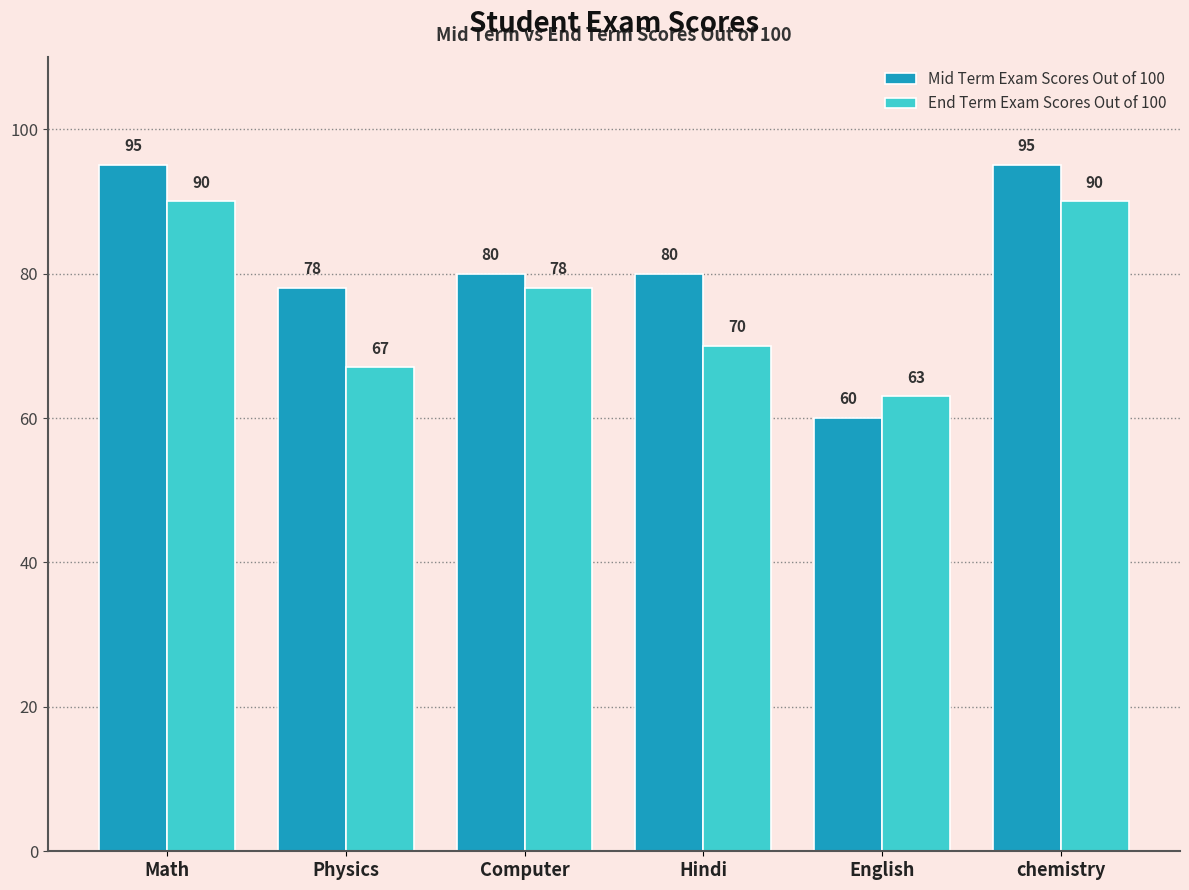

Is it true that Mid Term Exam Scores Out of 100 equals 51 at Computer?

False